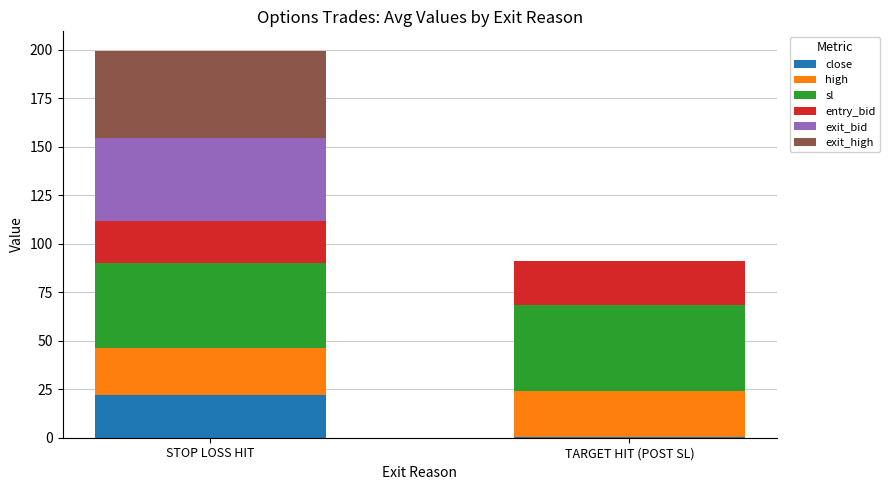

What are all the series names shown in the legend?

close, high, sl, entry_bid, exit_bid, exit_high